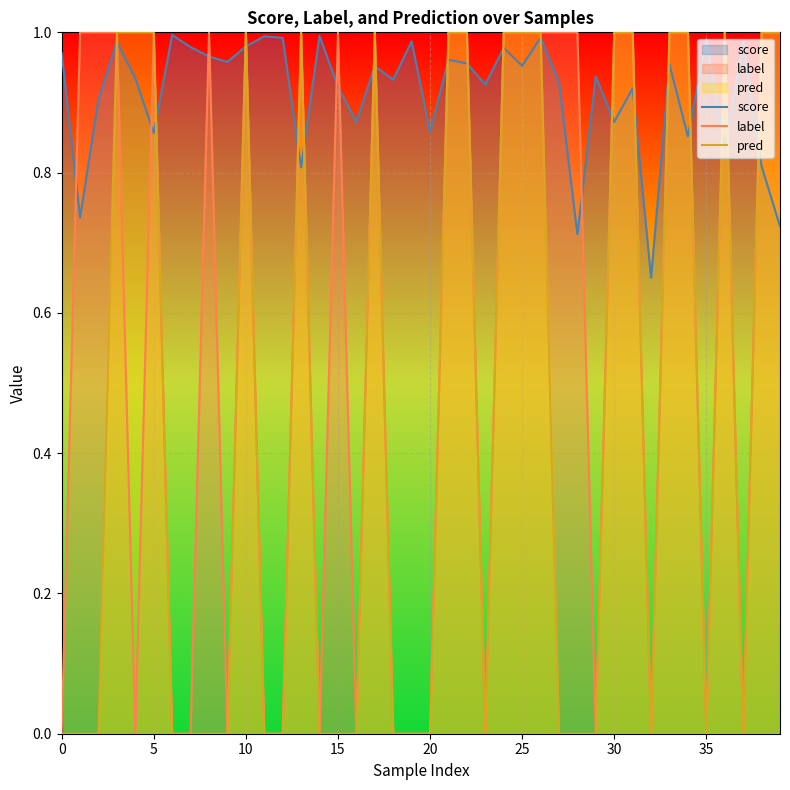

Which series has the largest total across all categories?

score